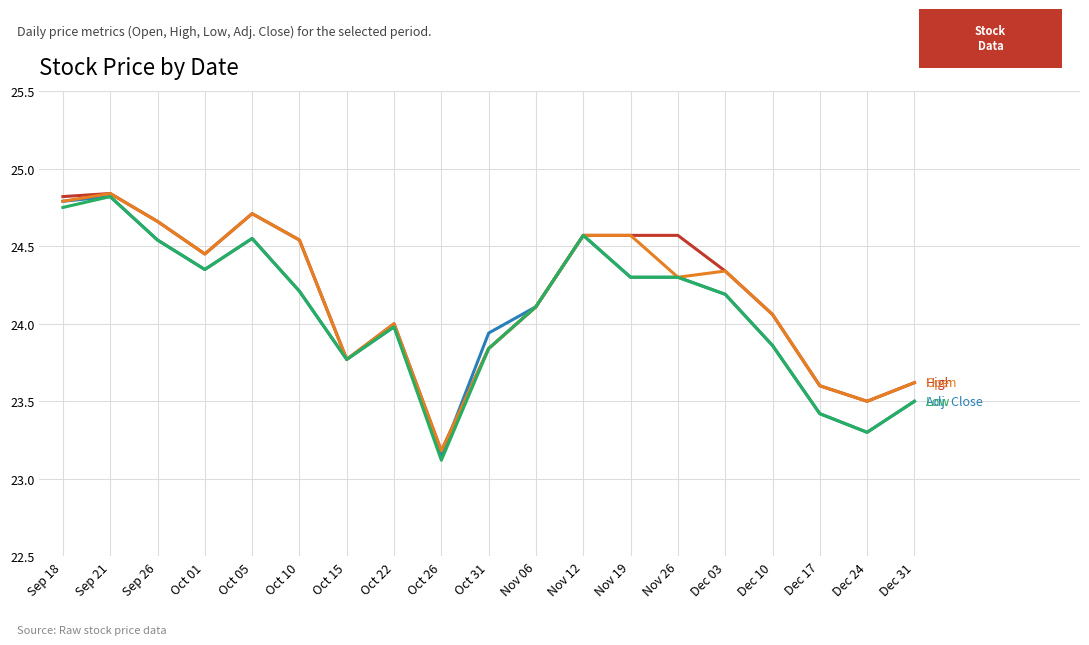

What position from the right is Sep 18?

19